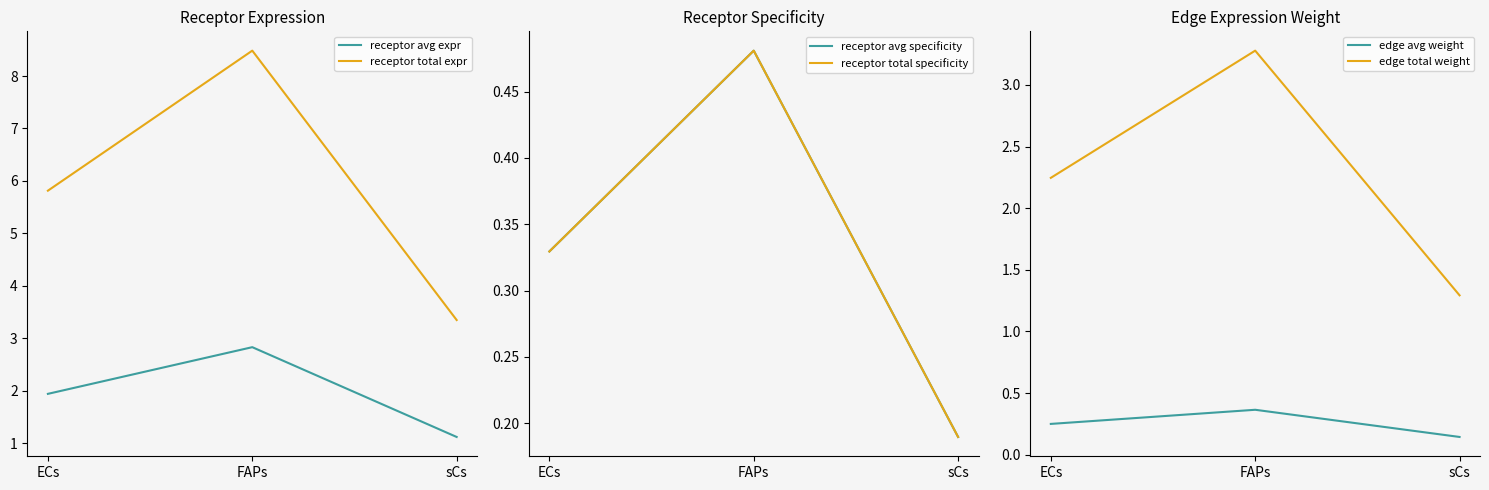

What is the spread (max minus min) of values at ECs?

5.6